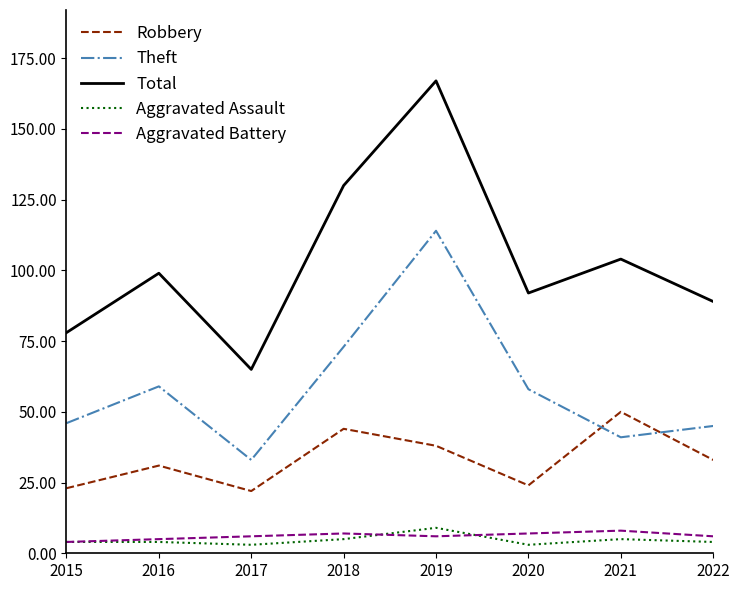

In Total, how many points are higher than both neighbors (excluding endpoints)?

3